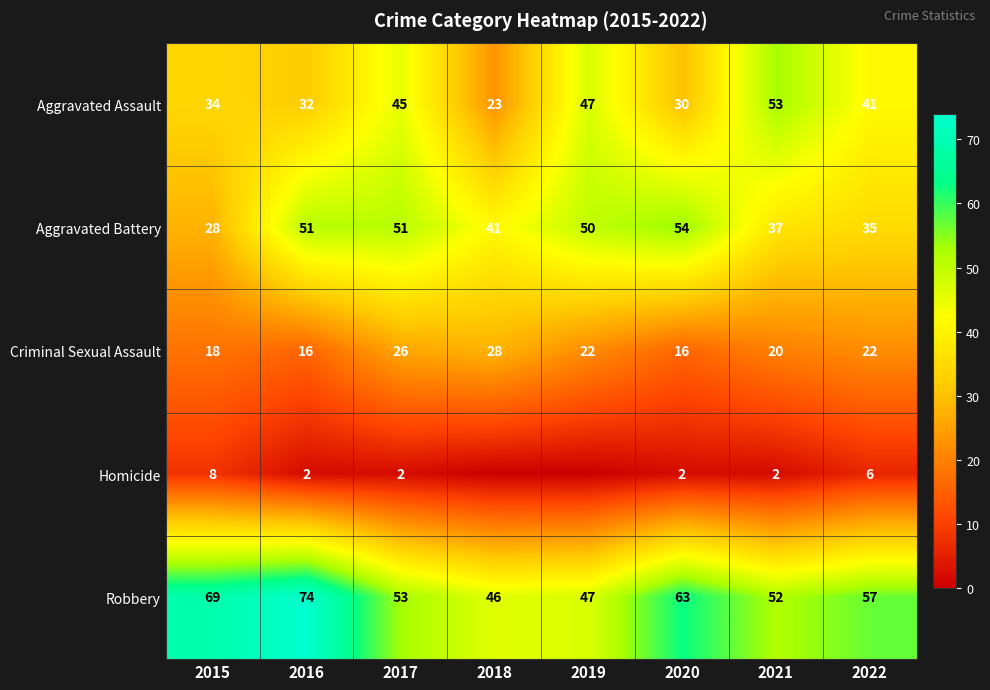

The value of Criminal Sexual Assault at 2016 is 16. True or false?

True